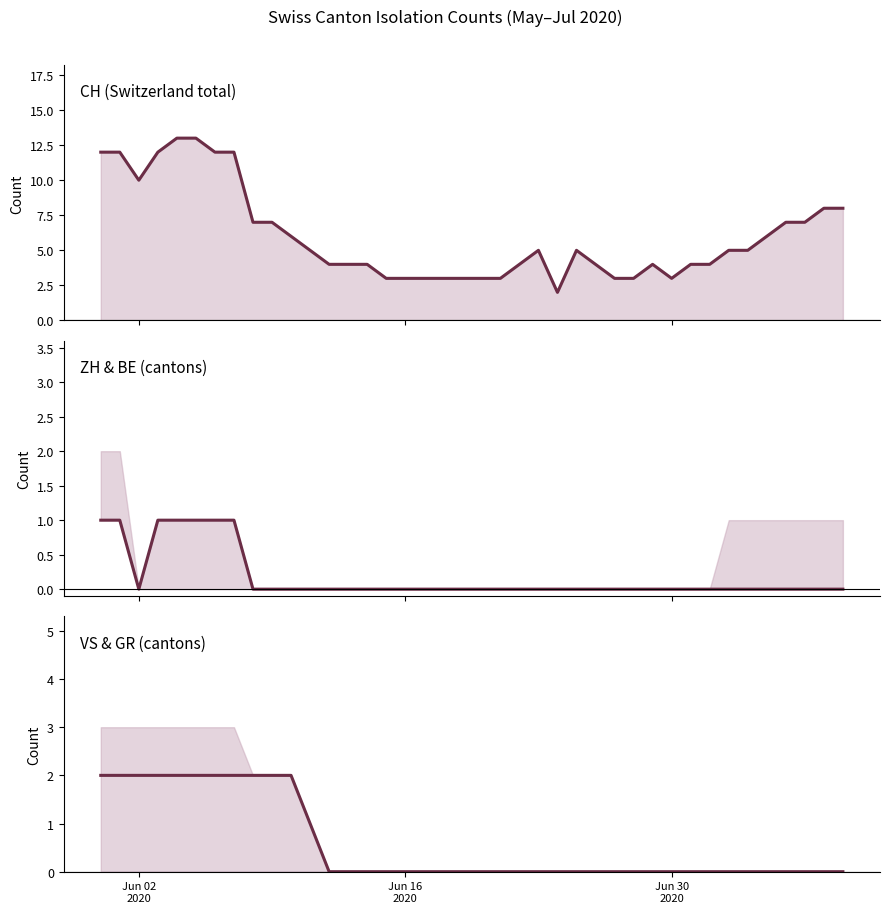

Does the chart display data point markers on the line(s)?

No